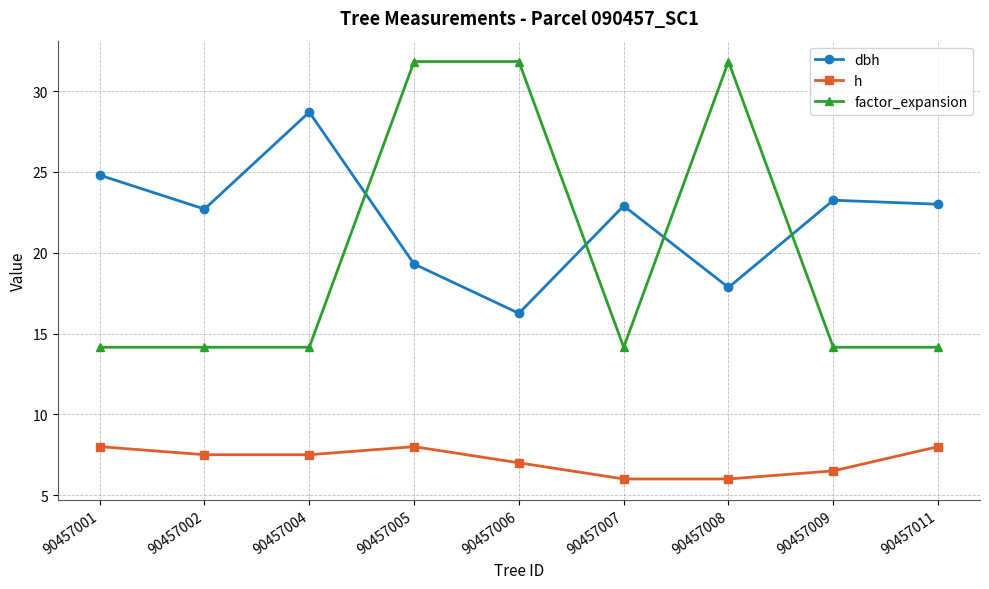

What is the minimum value shown in the chart?

6.0